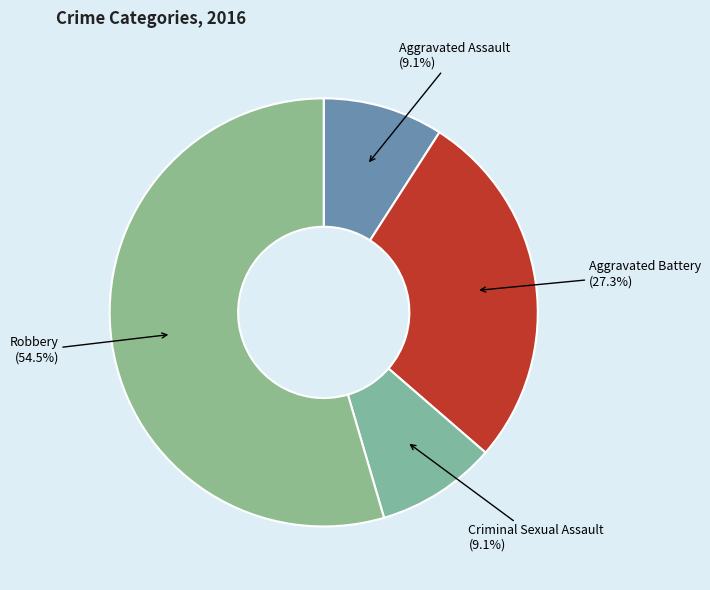

To the nearest percent, what percentage of the pie is Aggravated Battery?

27%